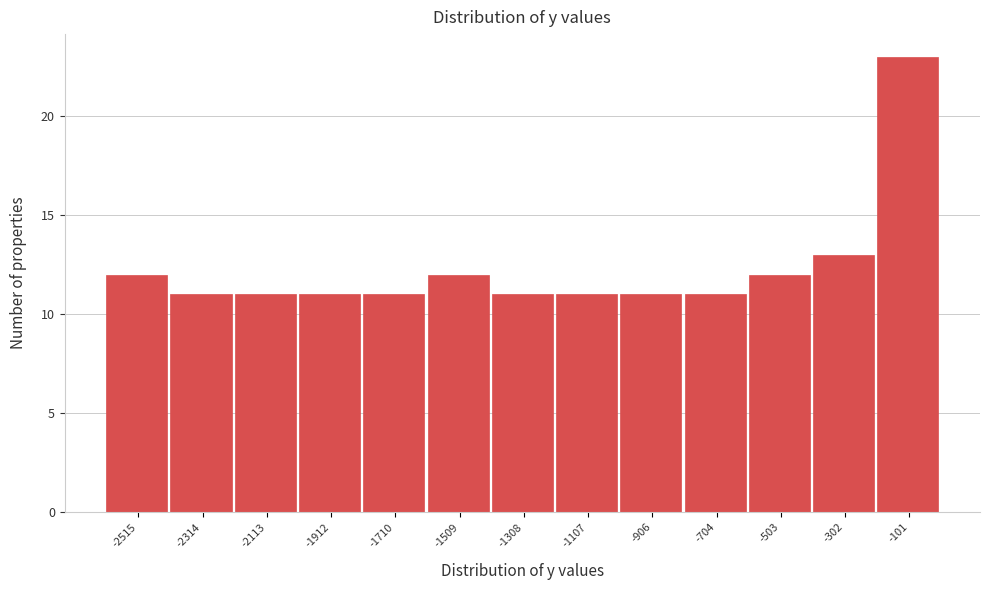

Which range on the x-axis has the tallest bar?

-200 to 0